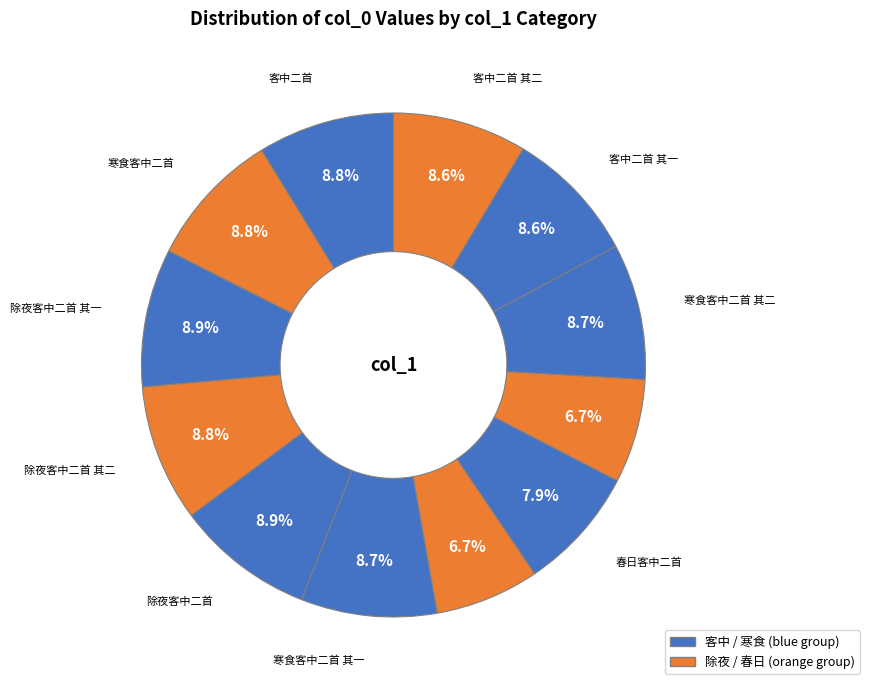

How many segments does this pie chart have?

12